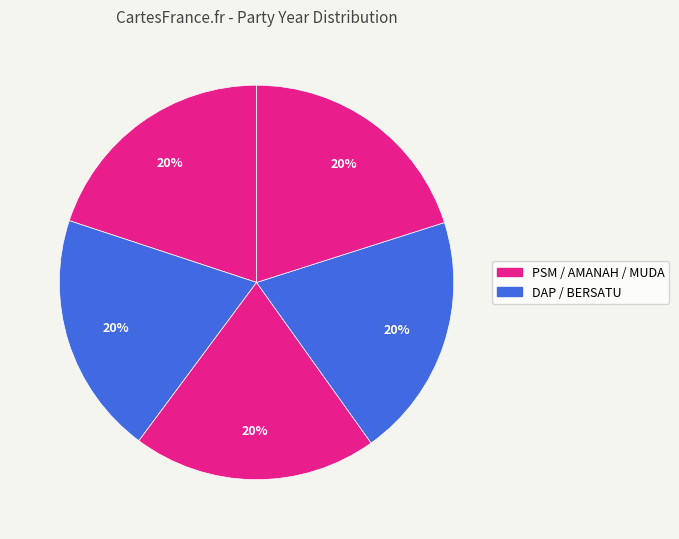

How many segments does this pie chart have?

5